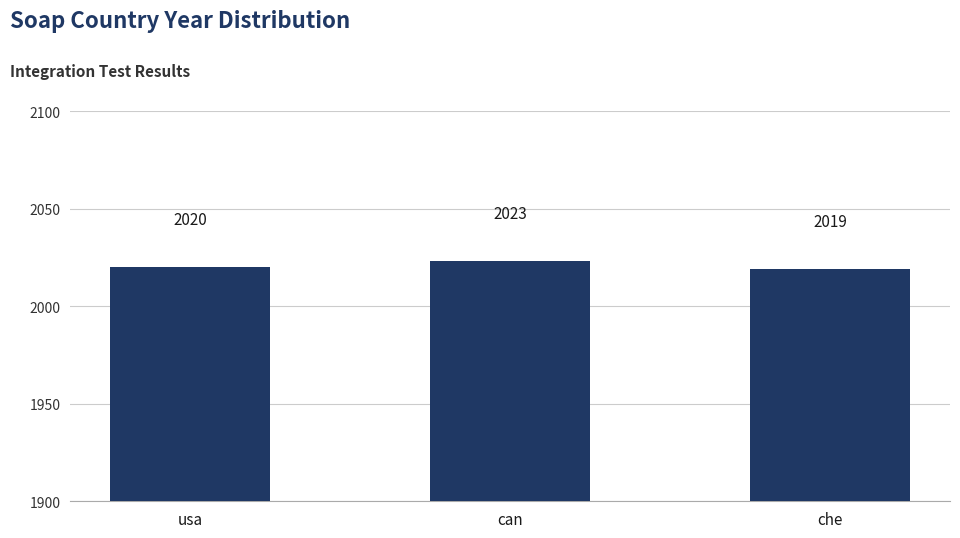

List the labels in order of value, smallest first.

che, usa, can